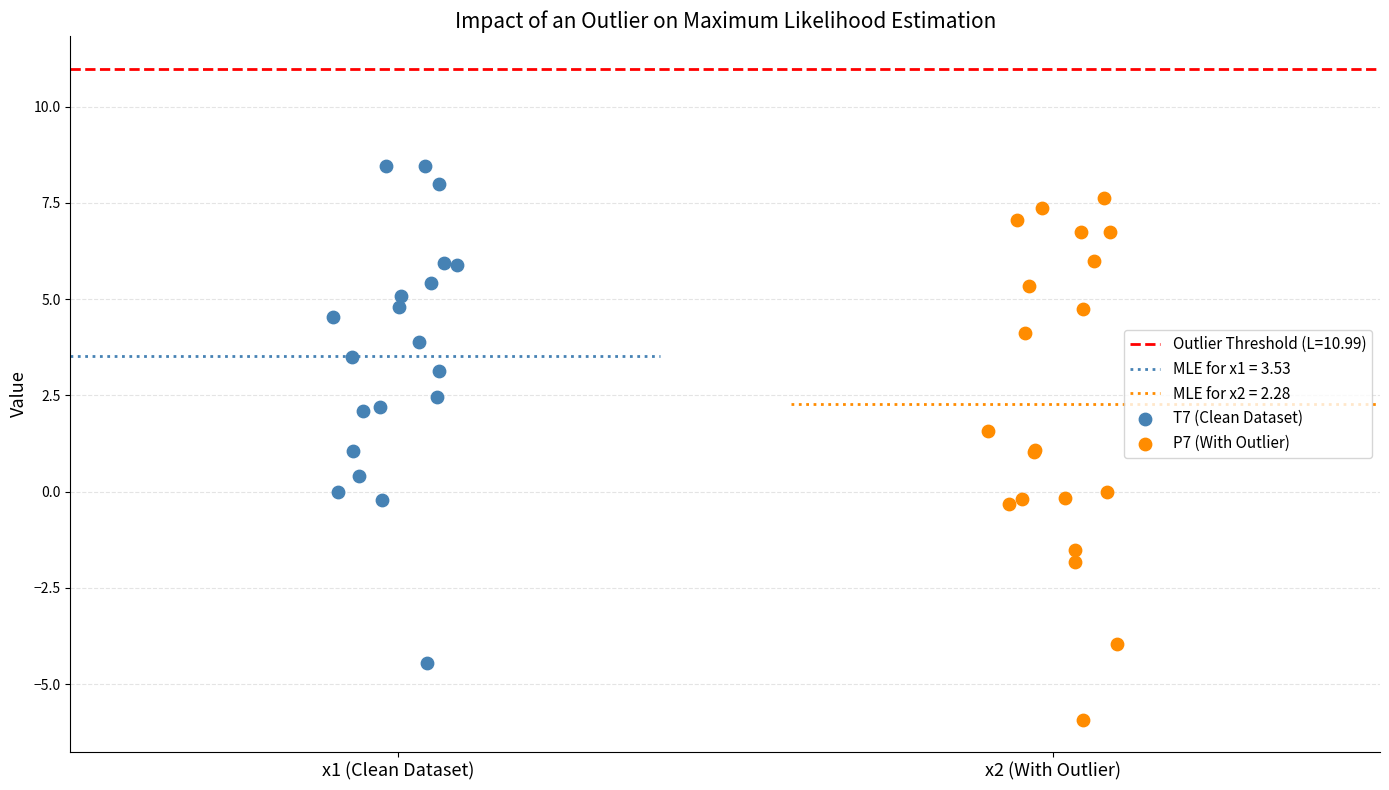

Which series contains the highest Y value?

T7 (Clean Dataset)